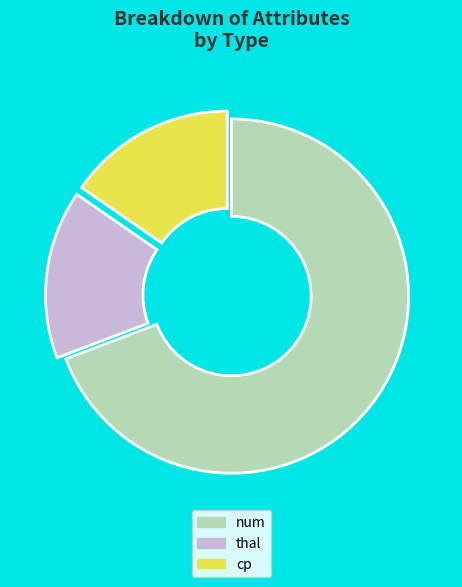

Does thal account for over 50% of the chart?

No